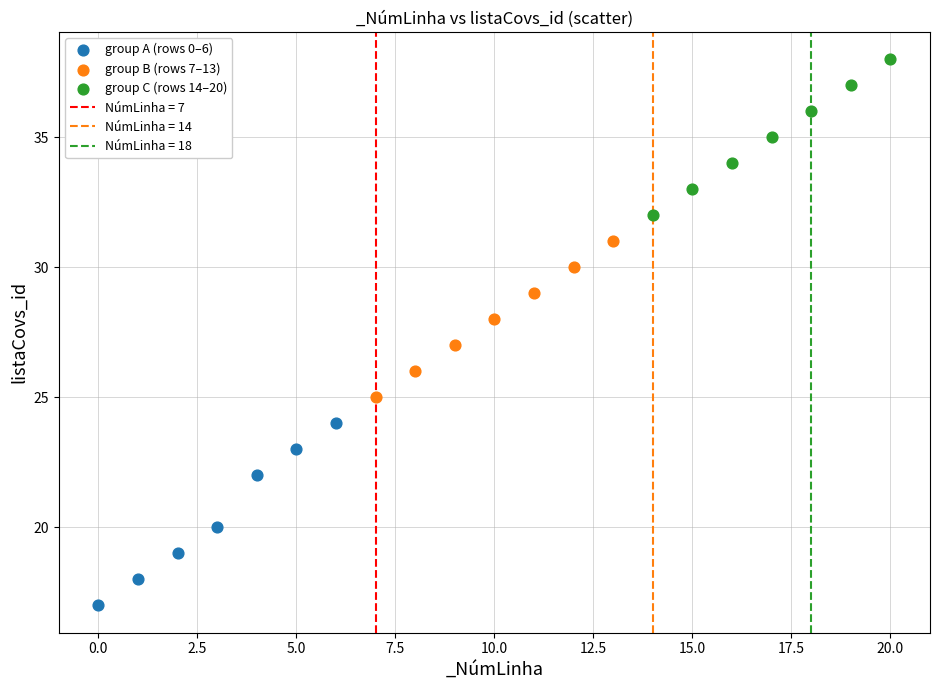

Which series has the widest spread of Y values?

group A (rows 0–6)